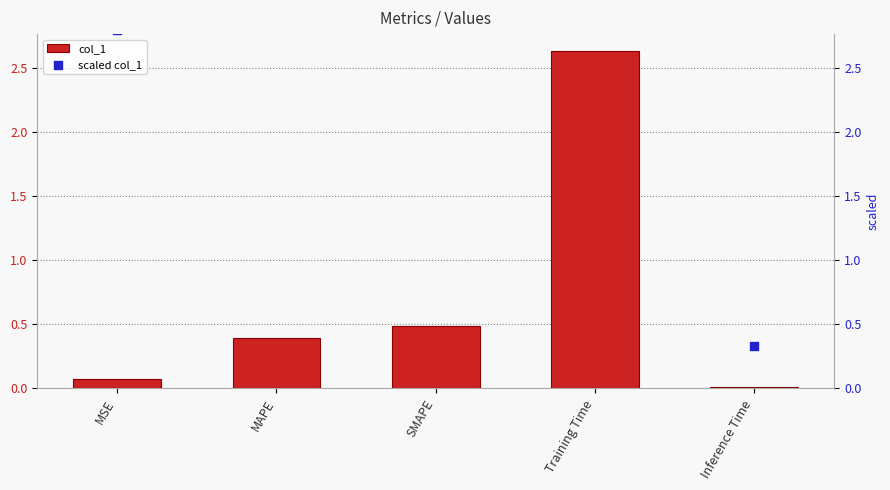

Which series has the largest total across all categories?

scaled col_1